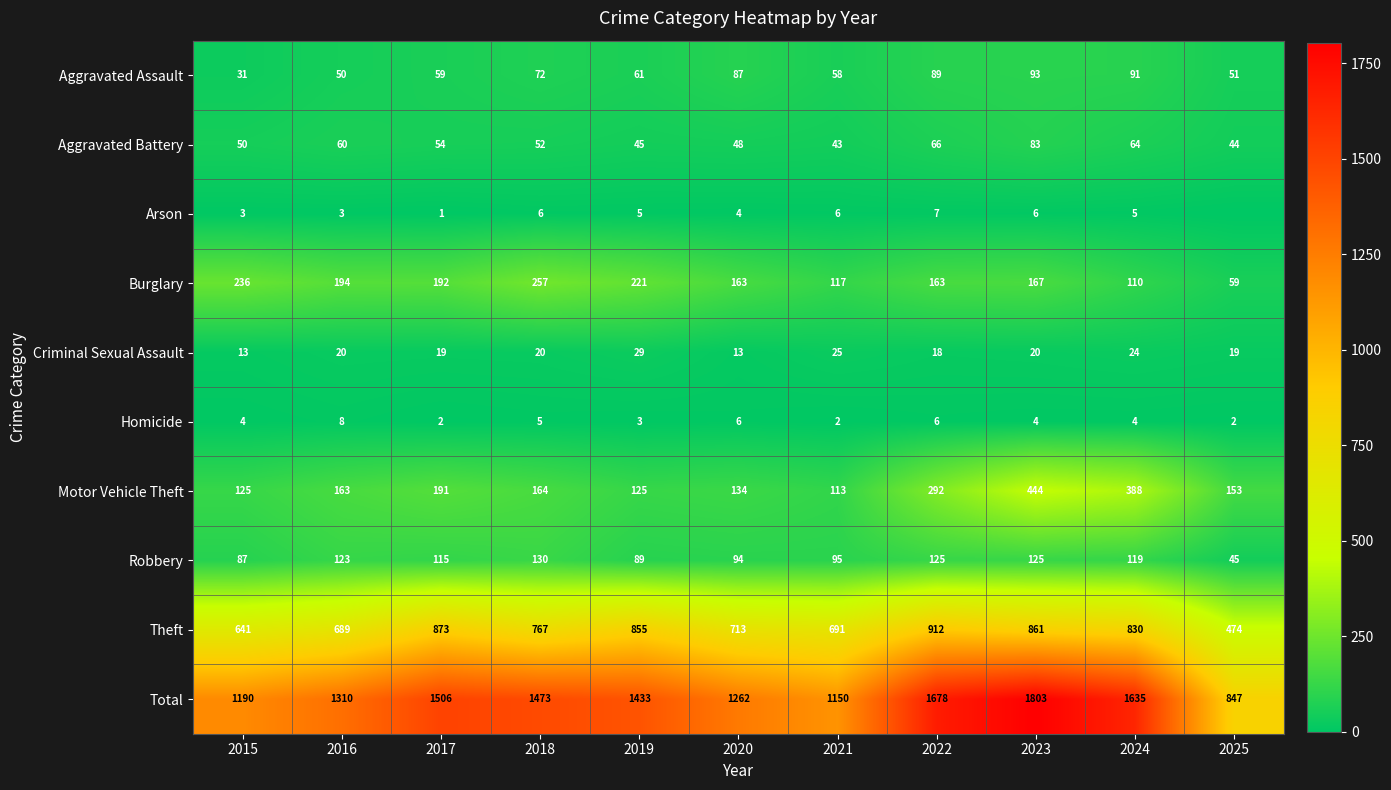

Is the value of Aggravated Assault at 2023 greater than the value of Total at 2022?

No